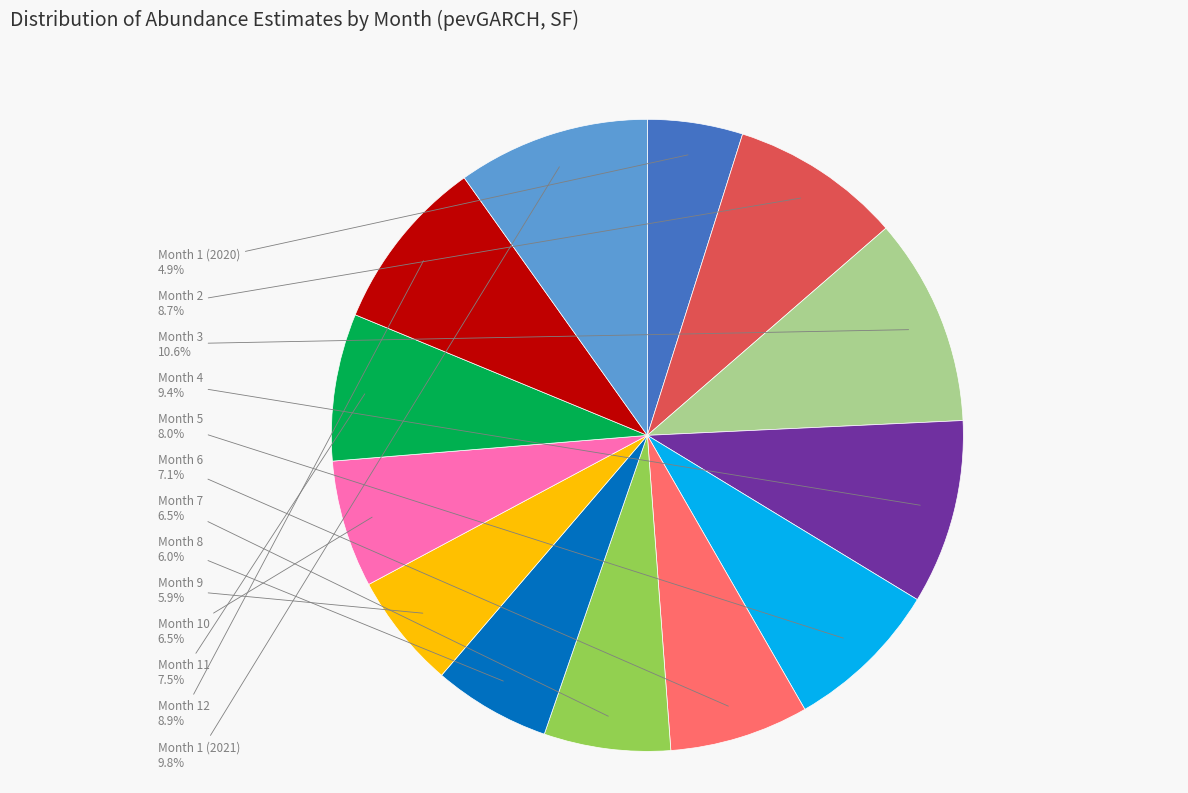

Which category has the smallest portion of the pie?

Month 1 (2020)